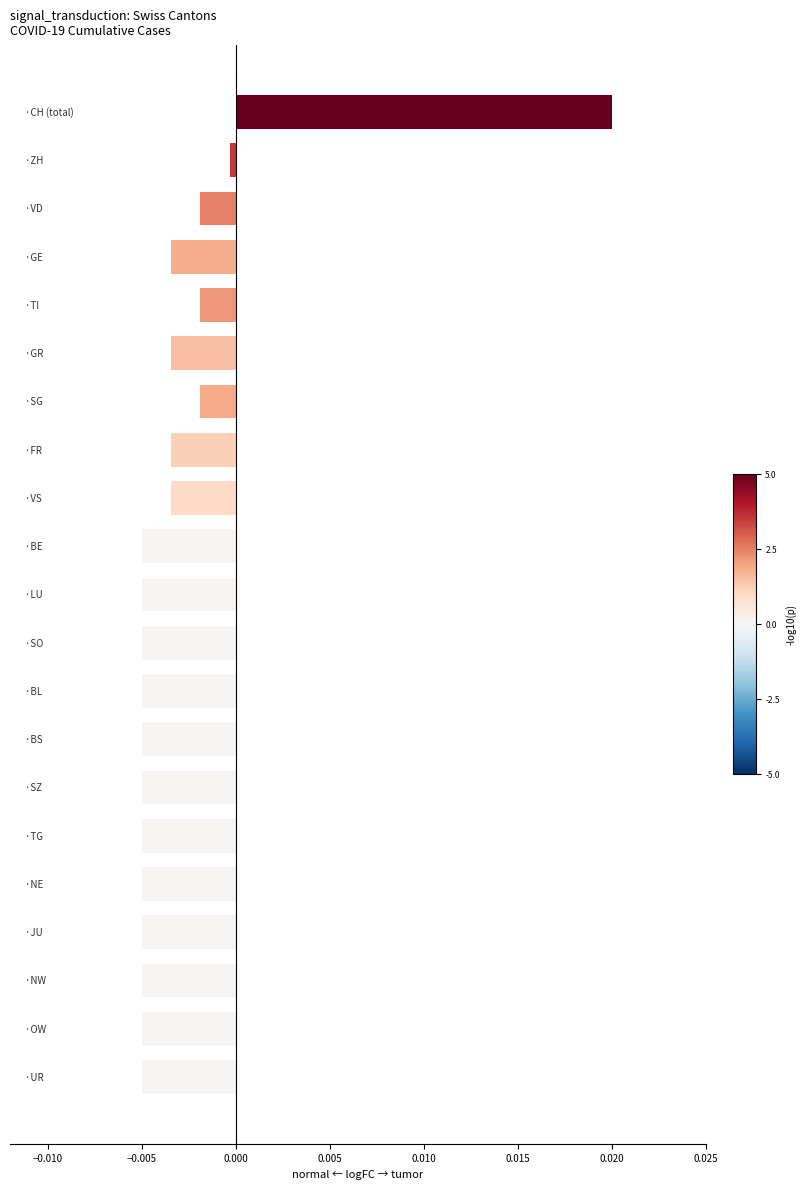

How many negative values are there?

20